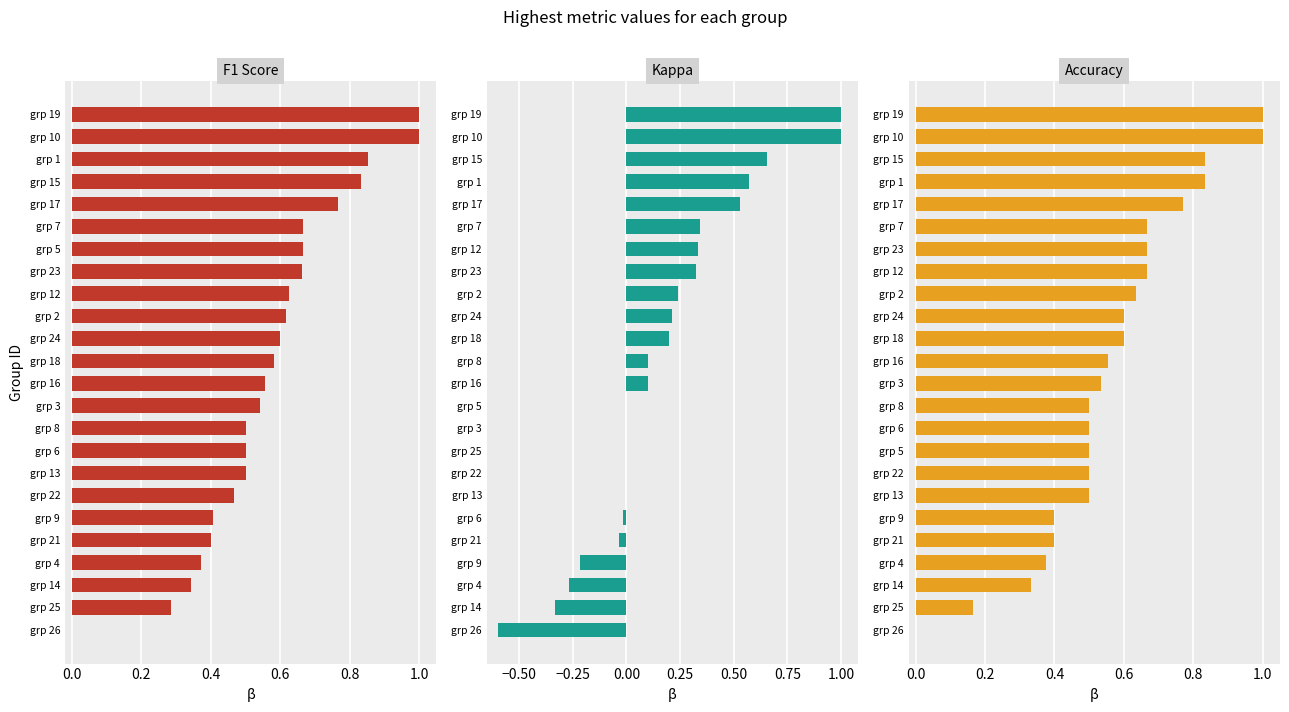

Which series changed the most between 10 and 13?

kappa